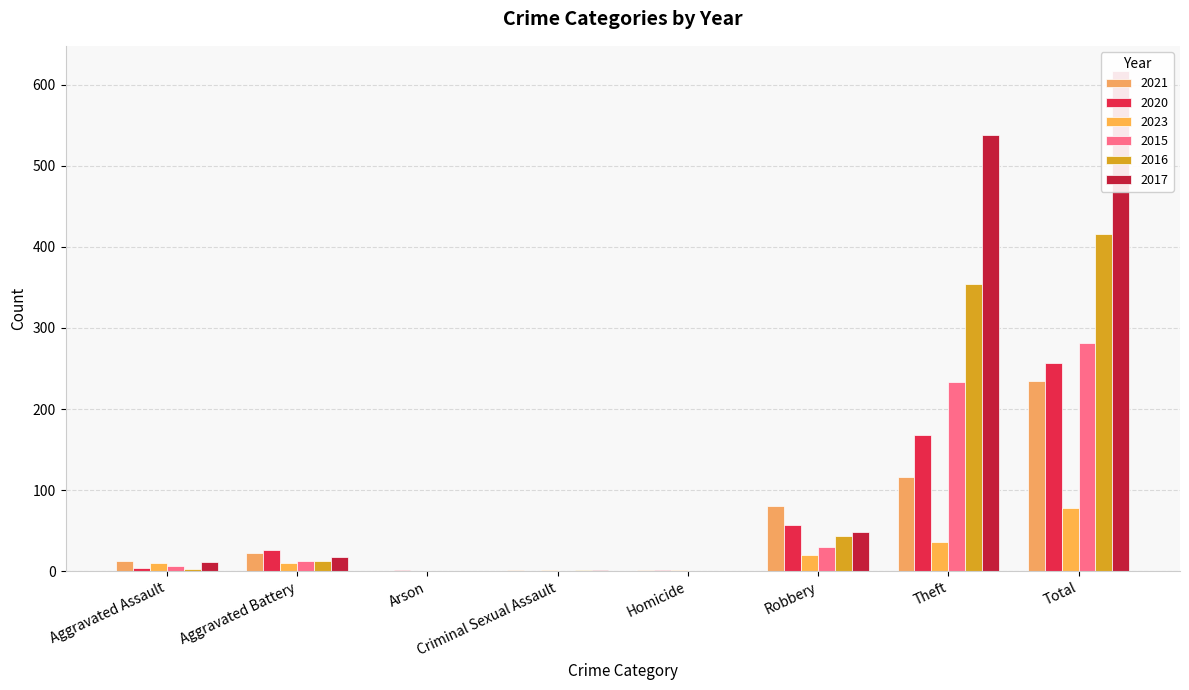

What is the sum of all 2015 values?

564